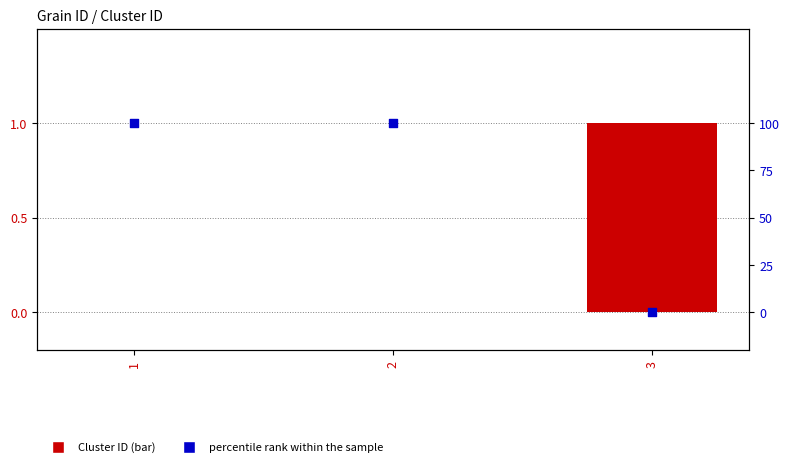

What are all the series names shown in the legend?

Cluster ID, percentile rank within the sample